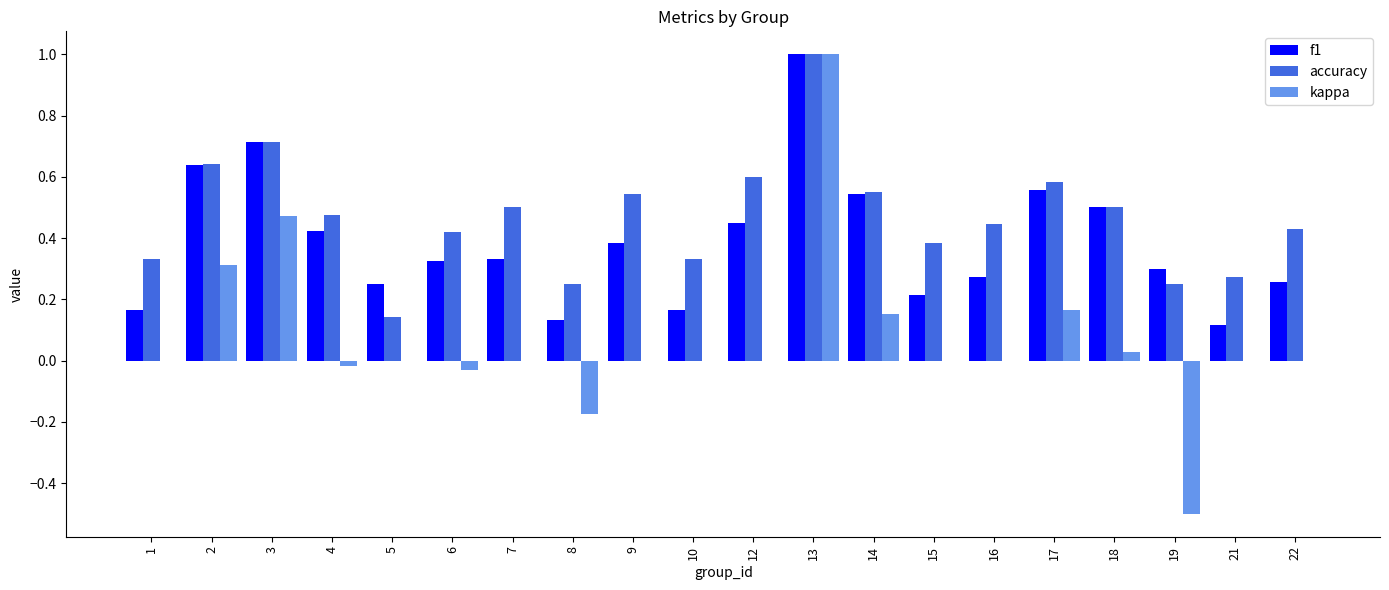

What is the sum of all accuracy values?

9.4